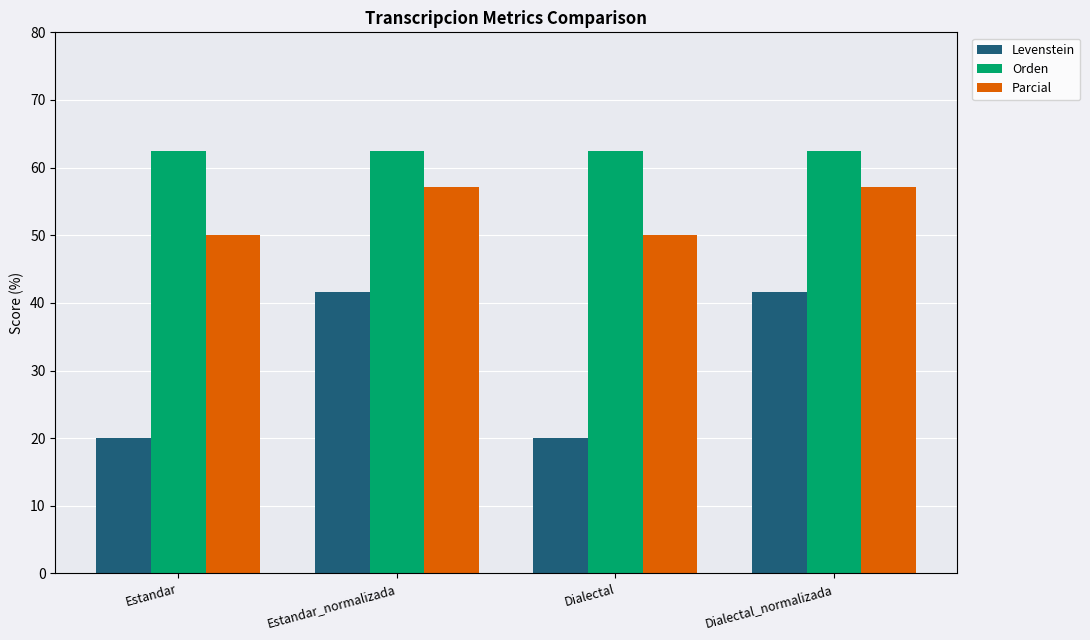

What is the total value across all series at Estandar?

132.5